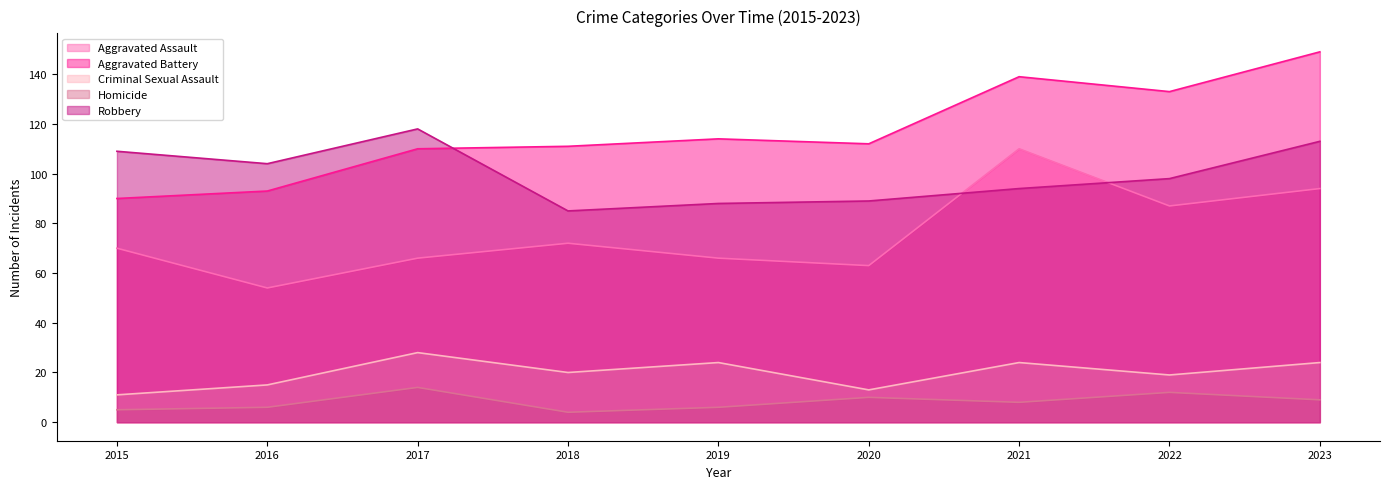

Reading left to right, transcribe all the data shown in this chart.

Aggravated Assault: 70	54	66	72	66	63	110	87	94
Aggravated Battery: 90	93	110	111	114	112	139	133	149
Criminal Sexual Assault: 11	15	28	20	24	13	24	19	24
Homicide: 5	6	14	4	6	10	8	12	9
Robbery: 109	104	118	85	88	89	94	98	113